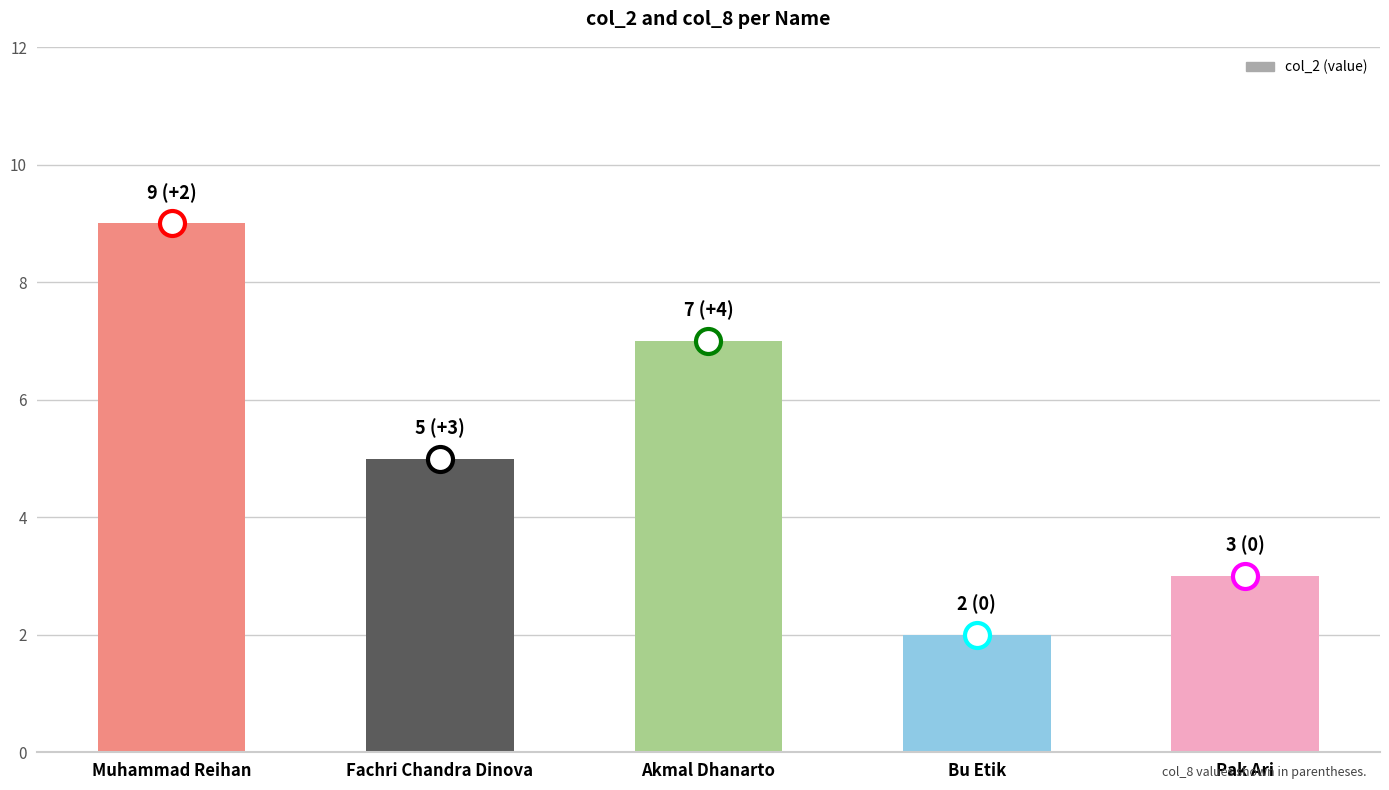

What position from the left is Fachri Chandra Dinova?

2